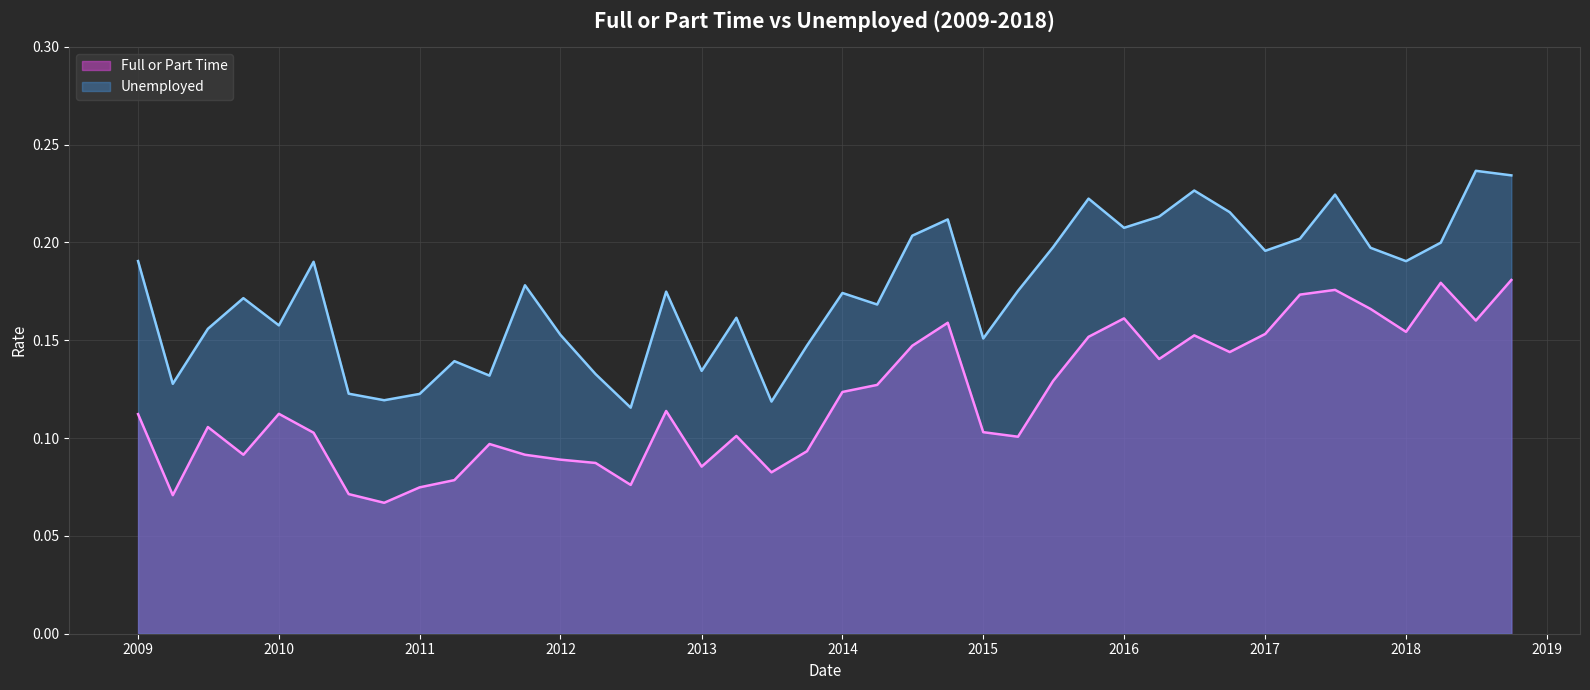

Between 2016-07-01 and 2016-10-01, which is larger?

2016-07-01